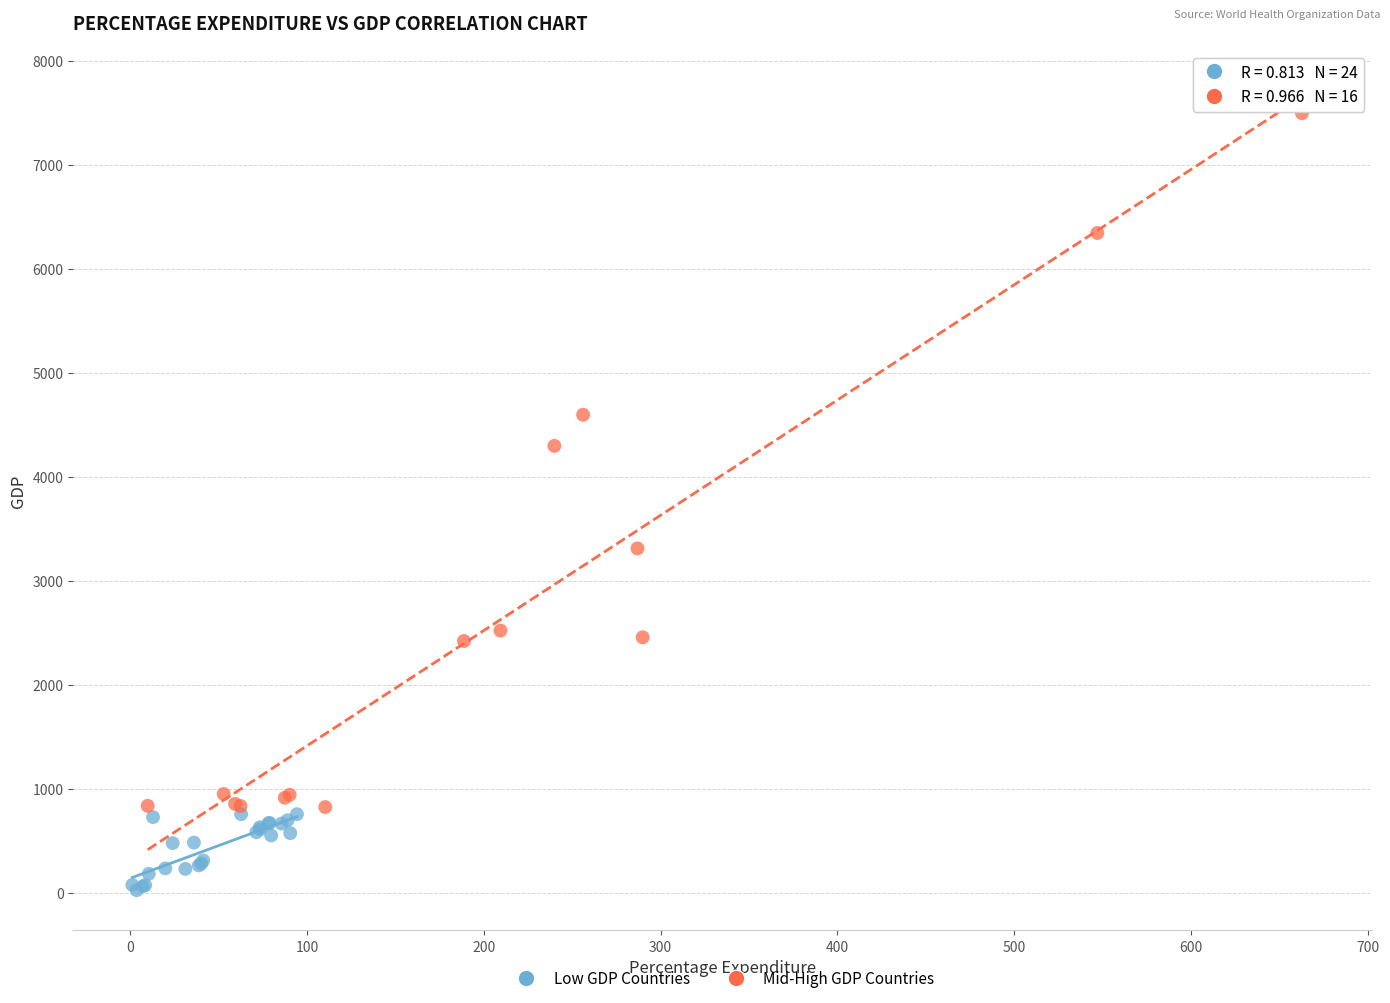

Which series has the widest spread of Y values?

Mid-High GDP Countries